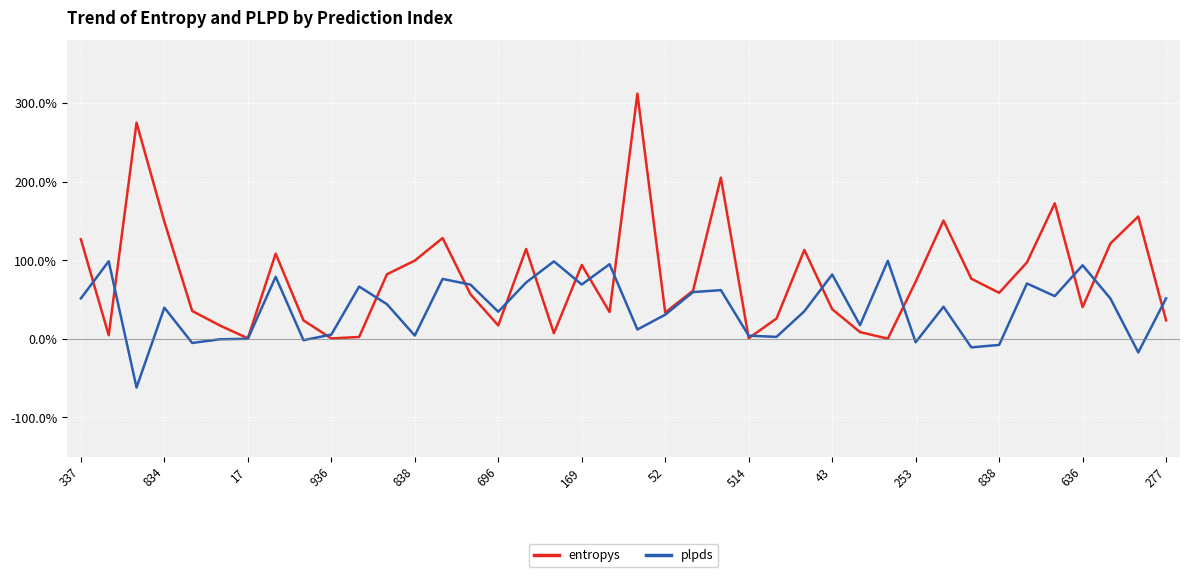

Is this an area chart (filled region under the line)?

No